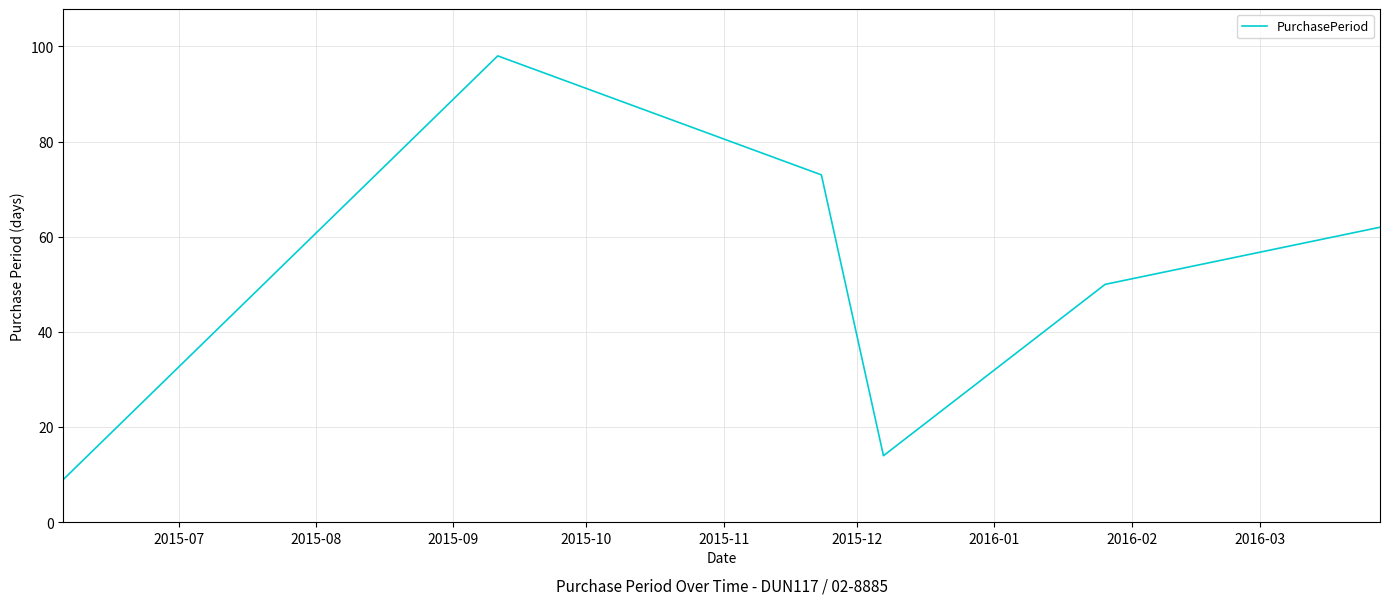

True or false: the data has more than 2 interior local peaks.

False